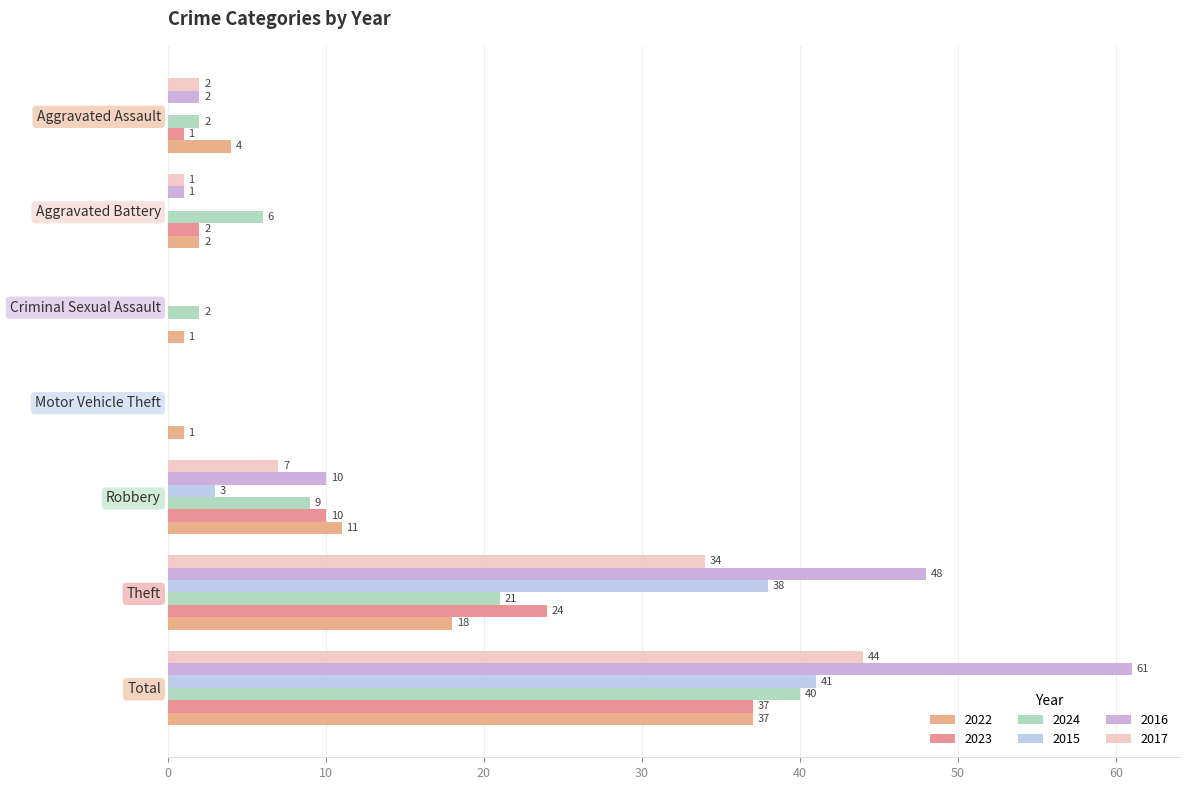

What is the sum of all 2022 values?

74